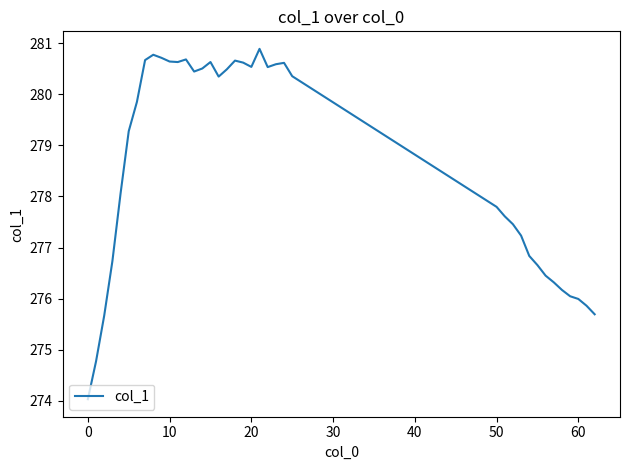

Count the number of data series in this chart.

1